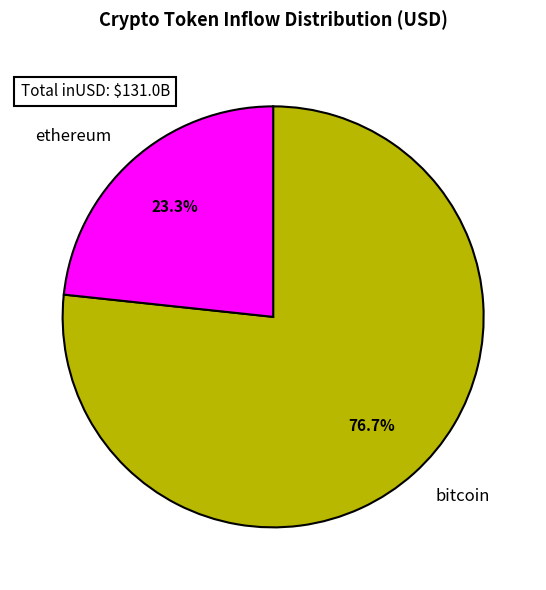

Is there a majority slice in this chart?

Yes